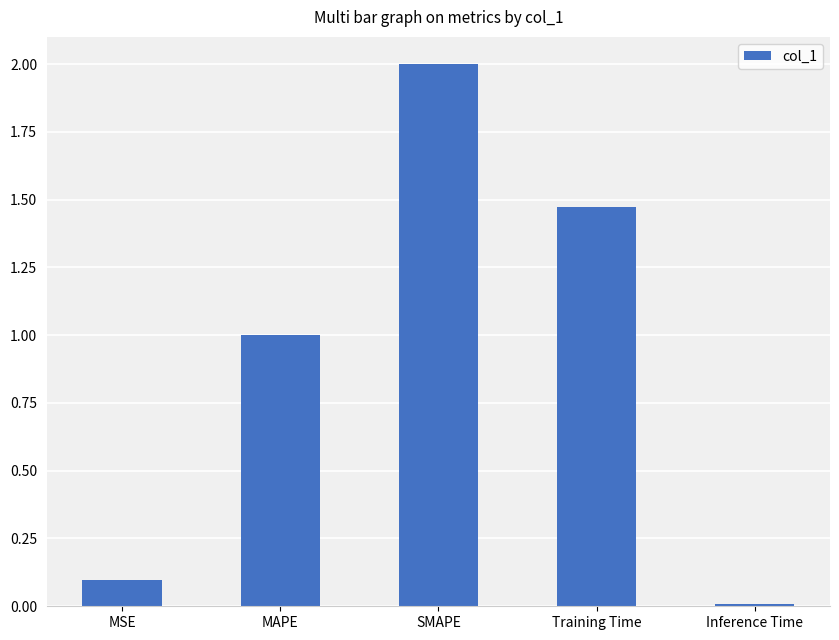

How many bars are there in total?

5